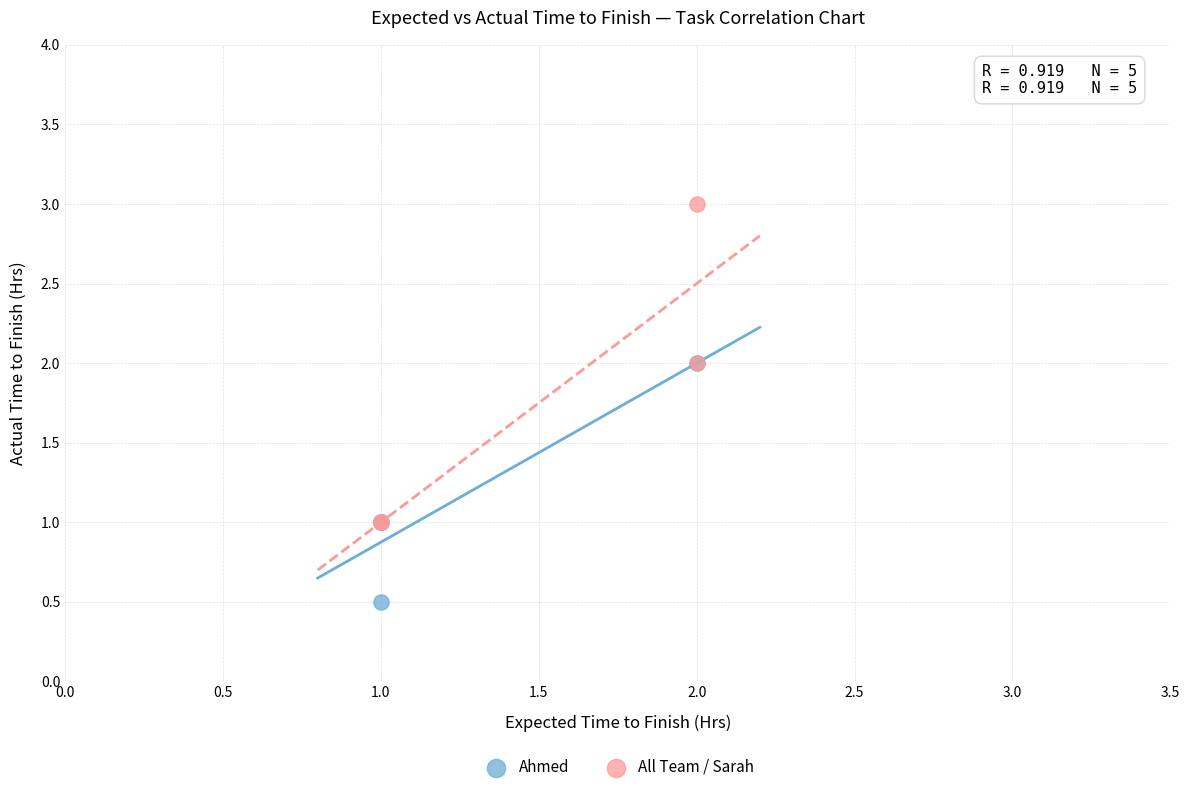

Which series contains the lowest Y value?

Ahmed